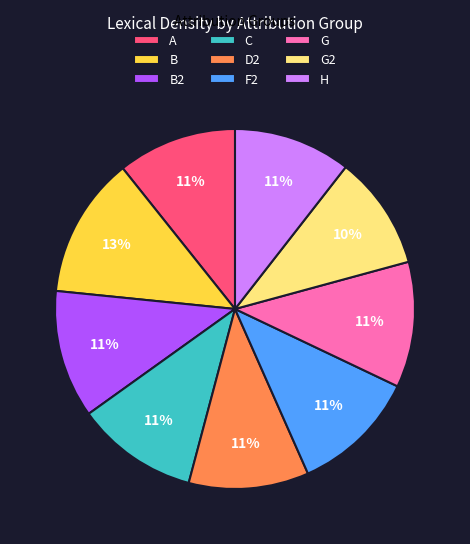

The H slice represents 18% of the pie. True or false?

False